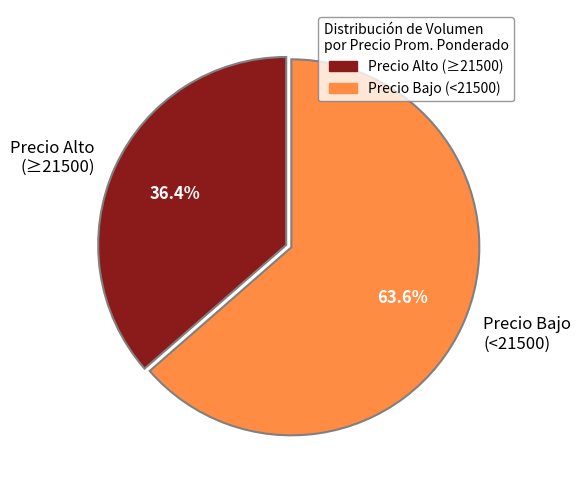

Rank the categories by value from lowest to highest.

Precio Alto (≥21500), Precio Bajo (<21500)